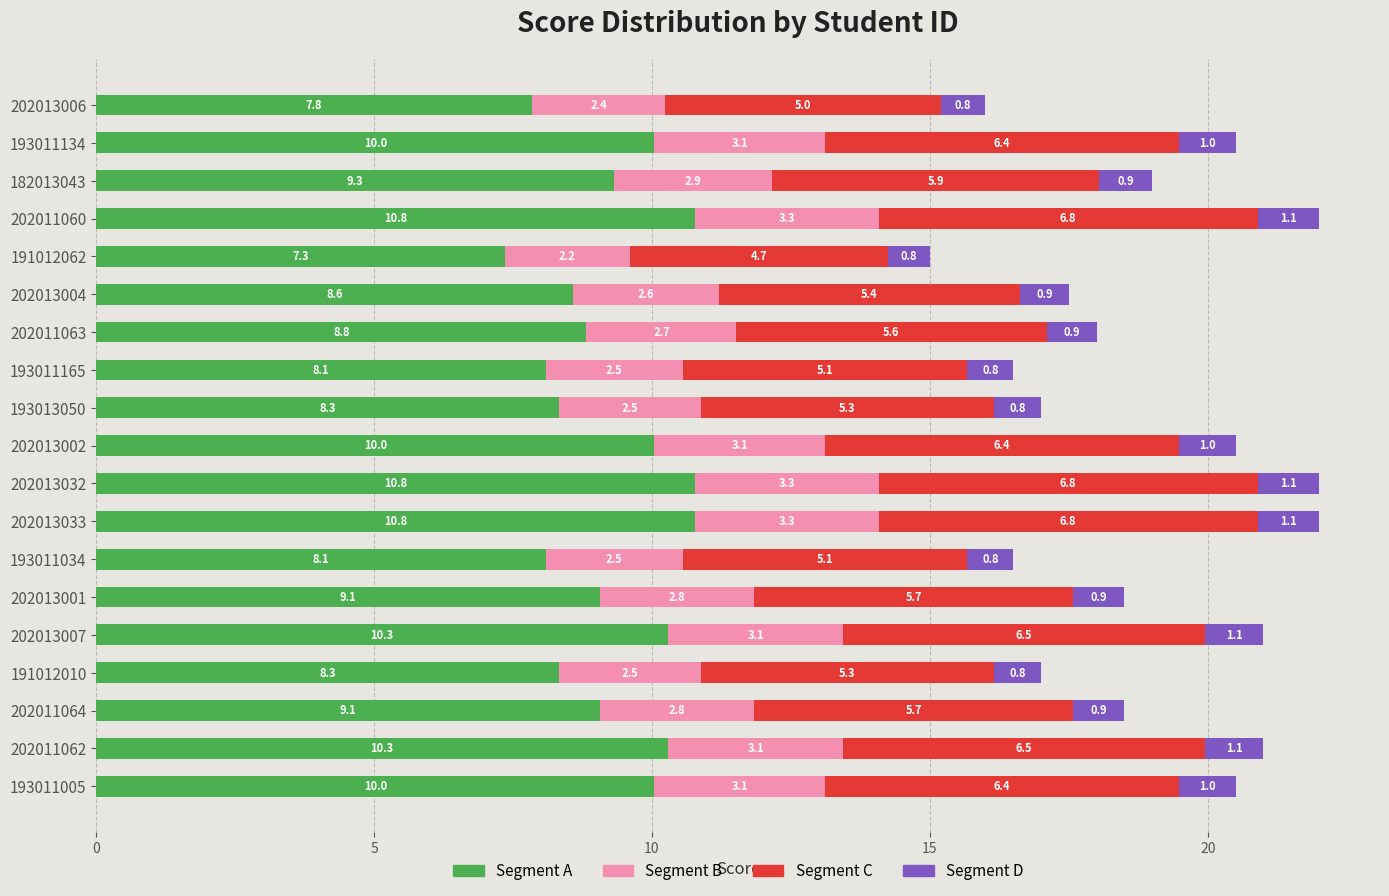

What is the total value across all series at 202013002?

20.5